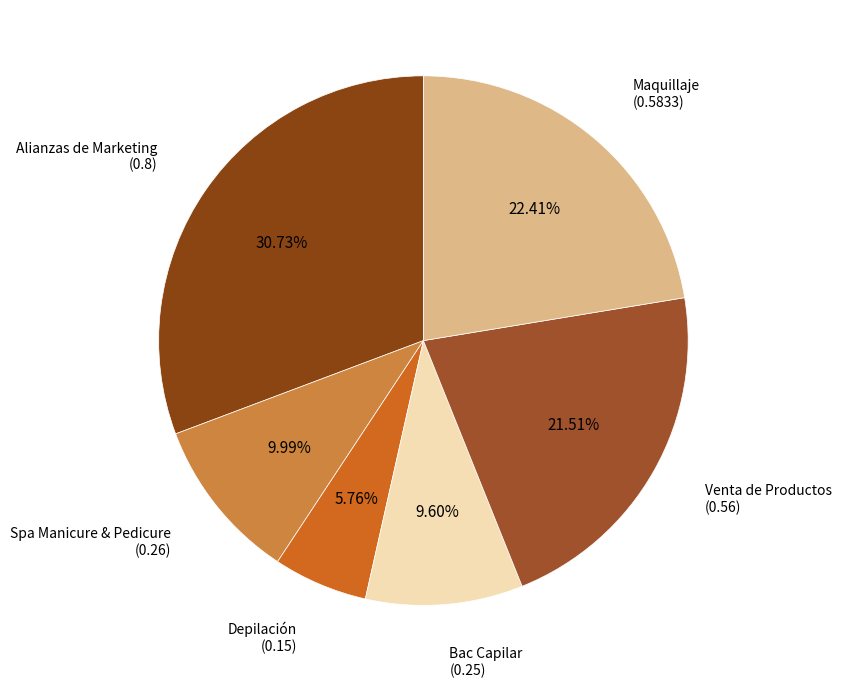

Does any single category account for the majority?

No